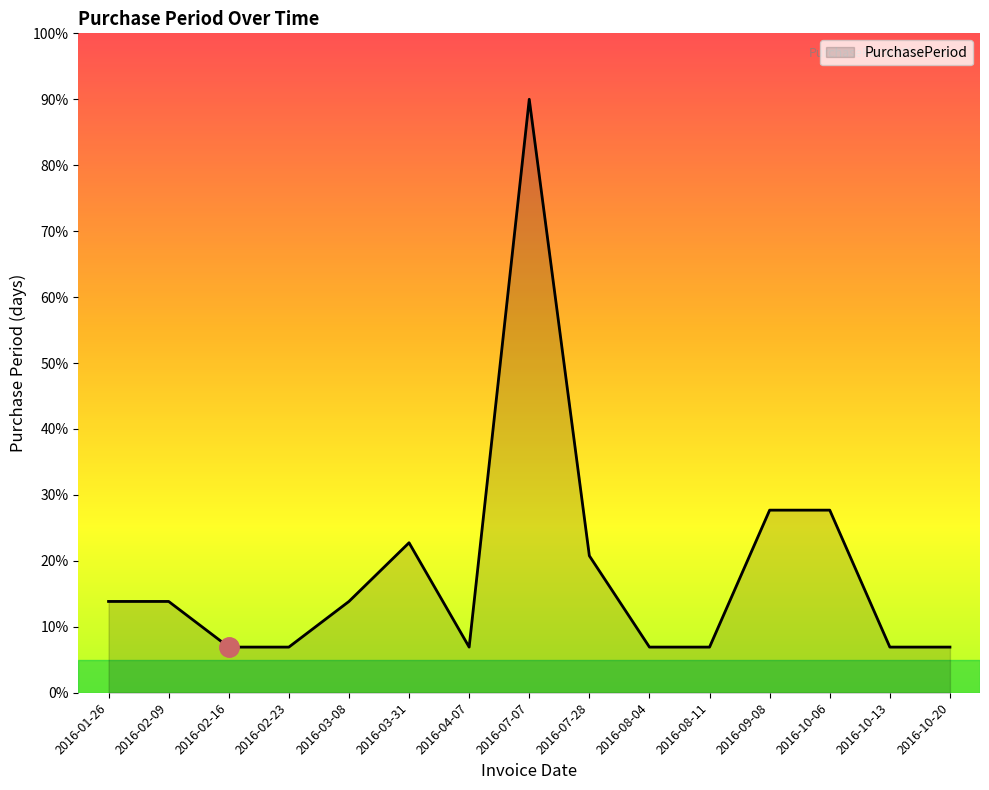

The value at 2016-02-23 is 6.9. True or false?

True